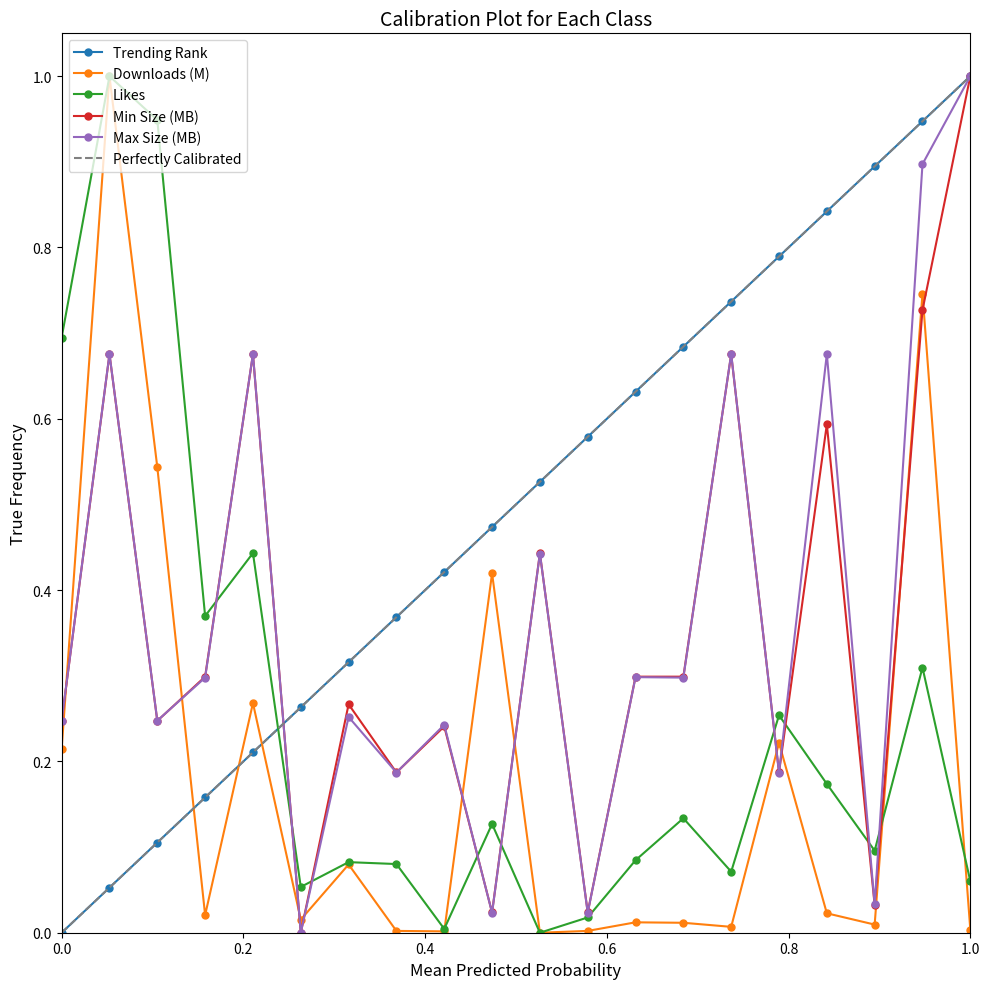

What is the value of the max_size_MB point at the 14th from the left?

0.3